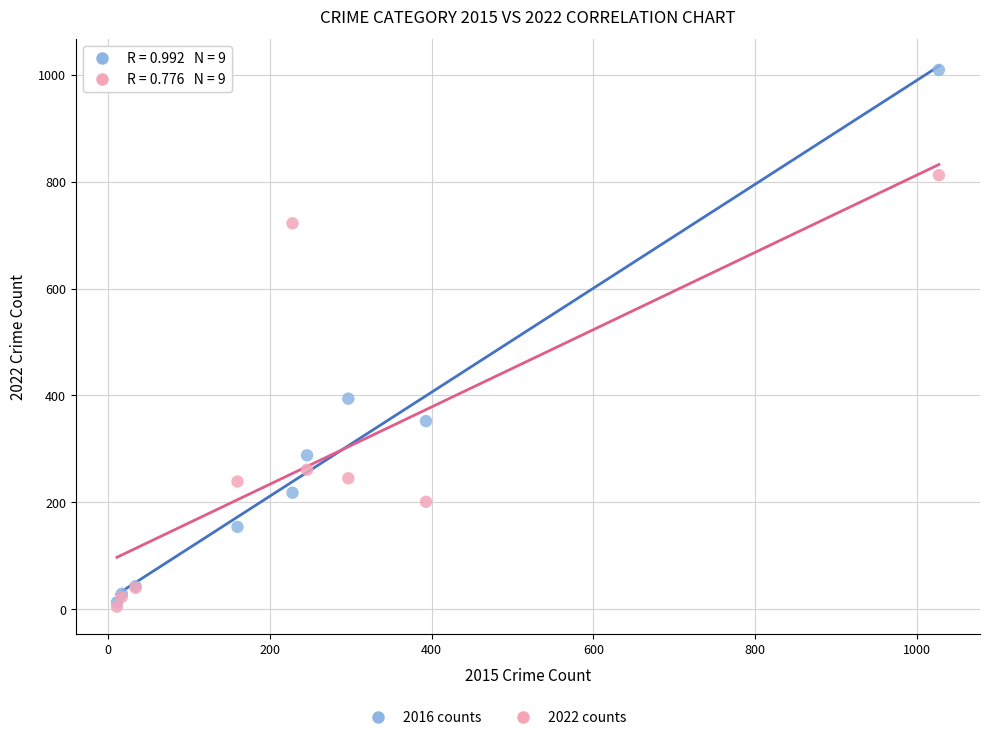

Which series reaches the maximum Y coordinate?

2016 counts